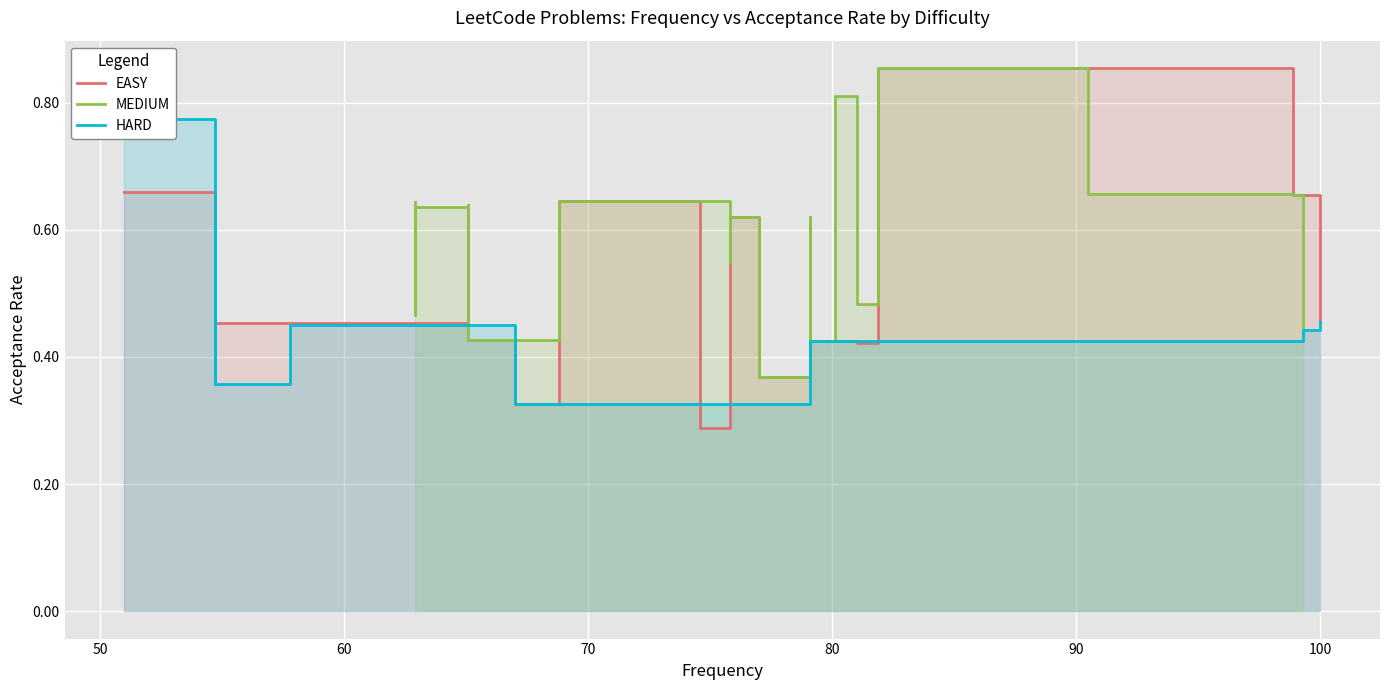

What is the minimum value shown in the chart?

0.3